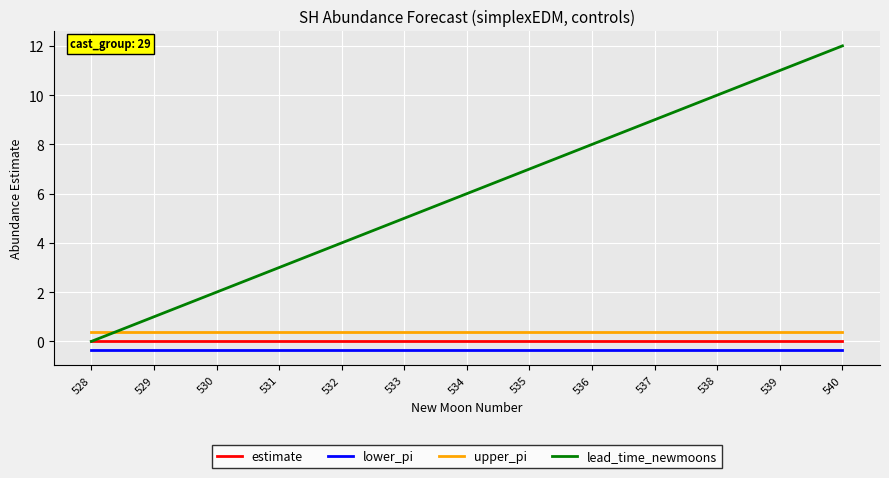

What is the minimum value for lower_pi?

-0.3